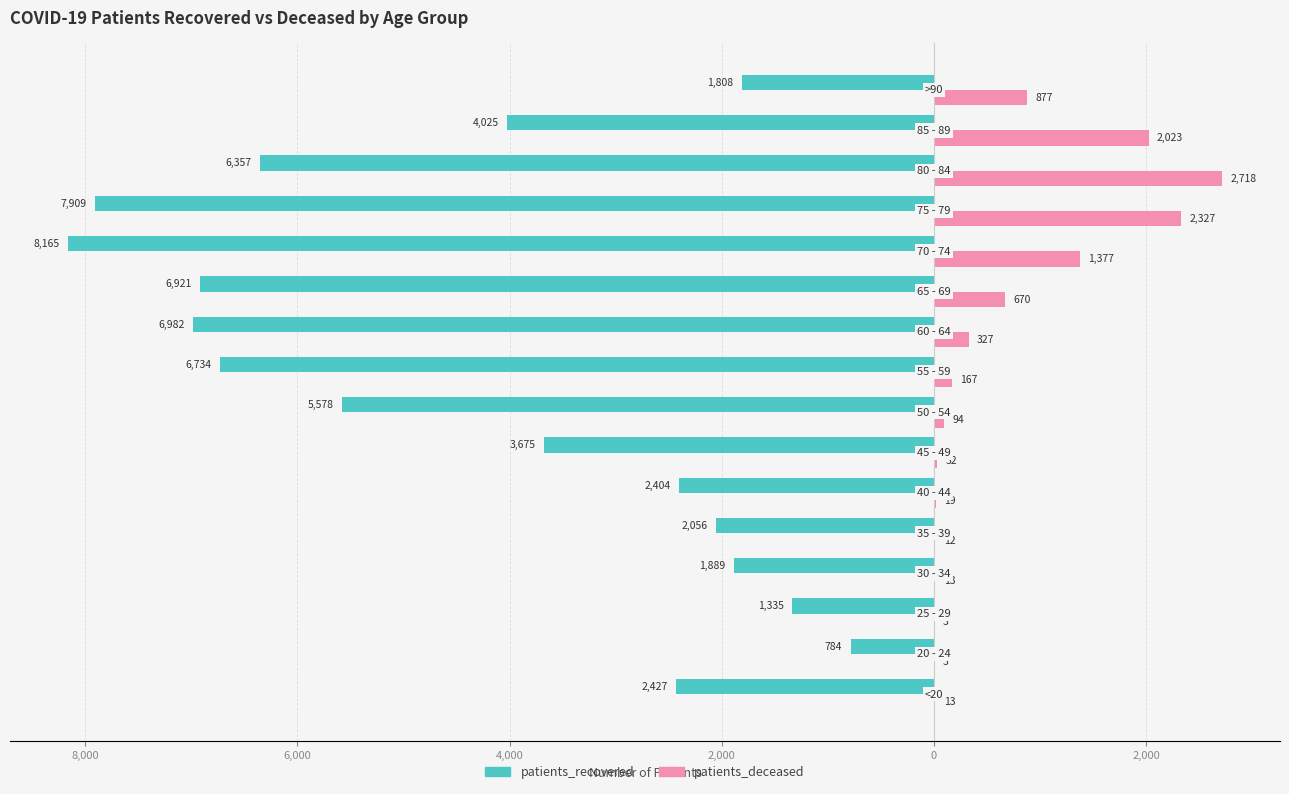

What are all the series names shown in the legend?

patients_recovered, patients_deceased